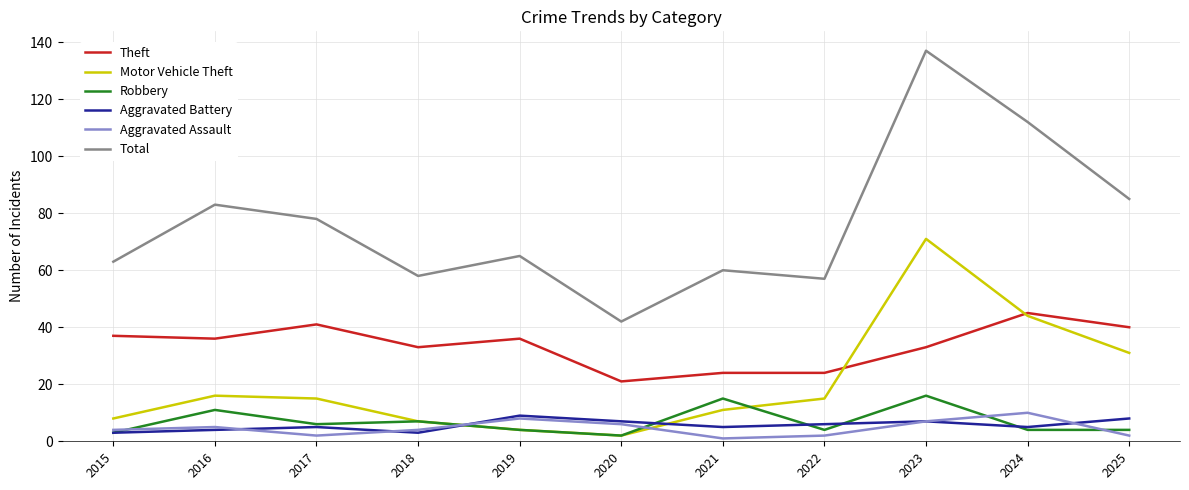

What is the approximate value of Theft at 2021?

24